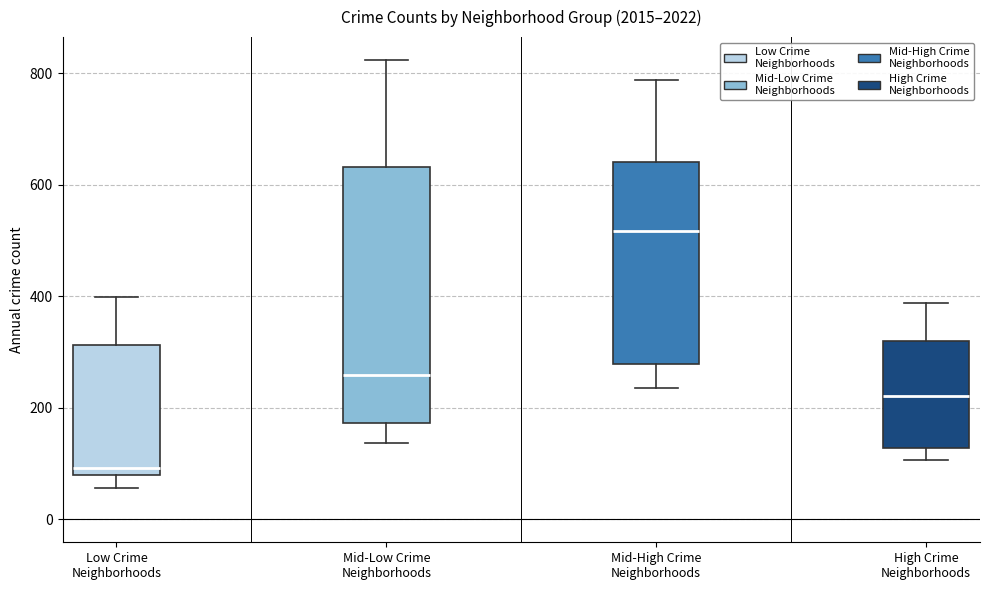

Which box is the tallest, from its lower edge to its upper edge?

Mid-Low Crime Neighborhoods